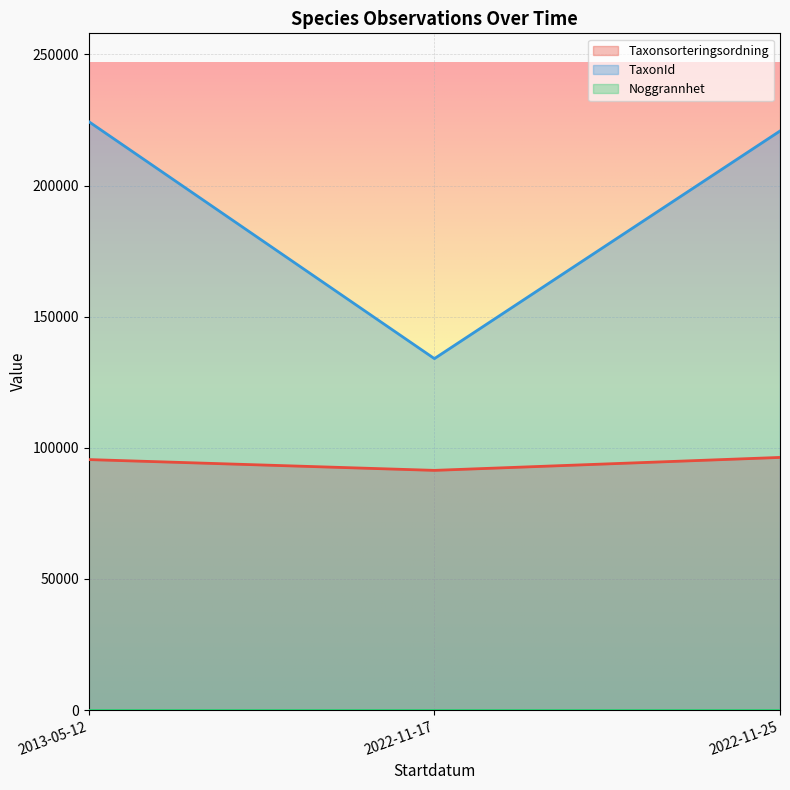

Is it true that TaxonId equals 378486 at 2022-11-25?

False